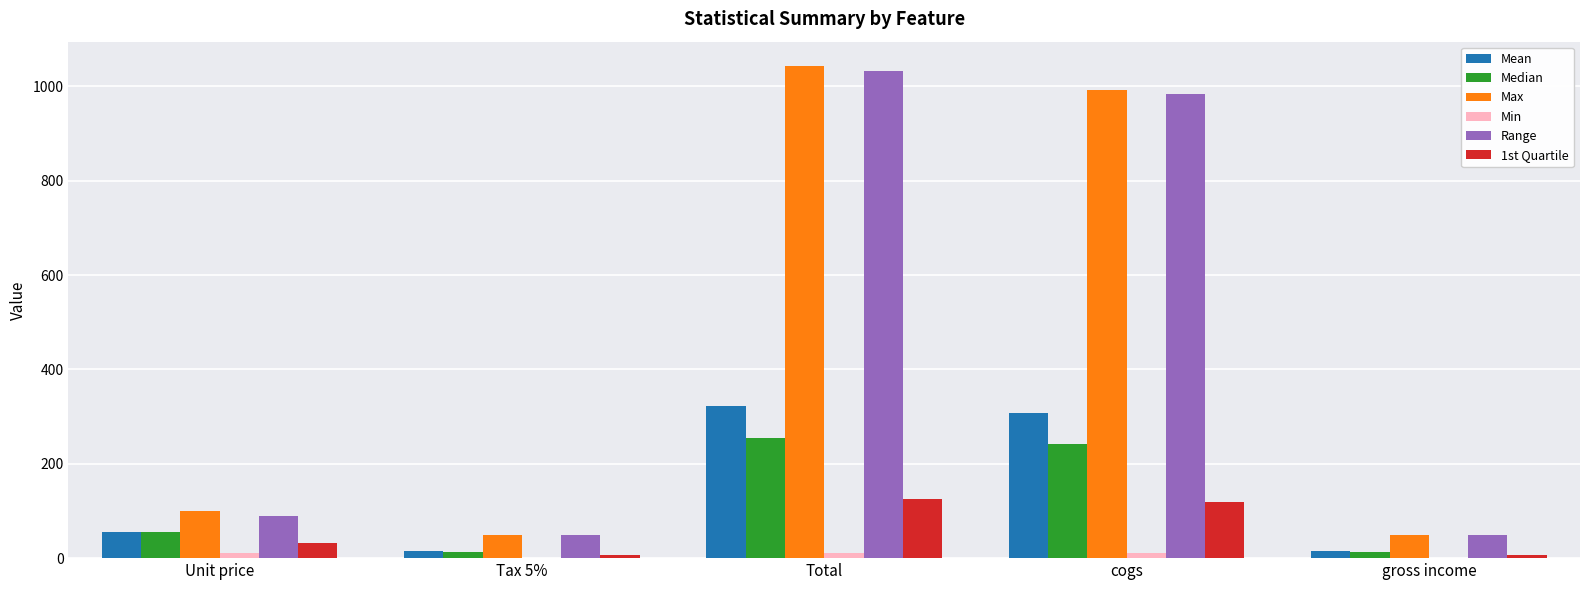

True or false: 1st Quartile has a value of 192.1 at cogs.

False